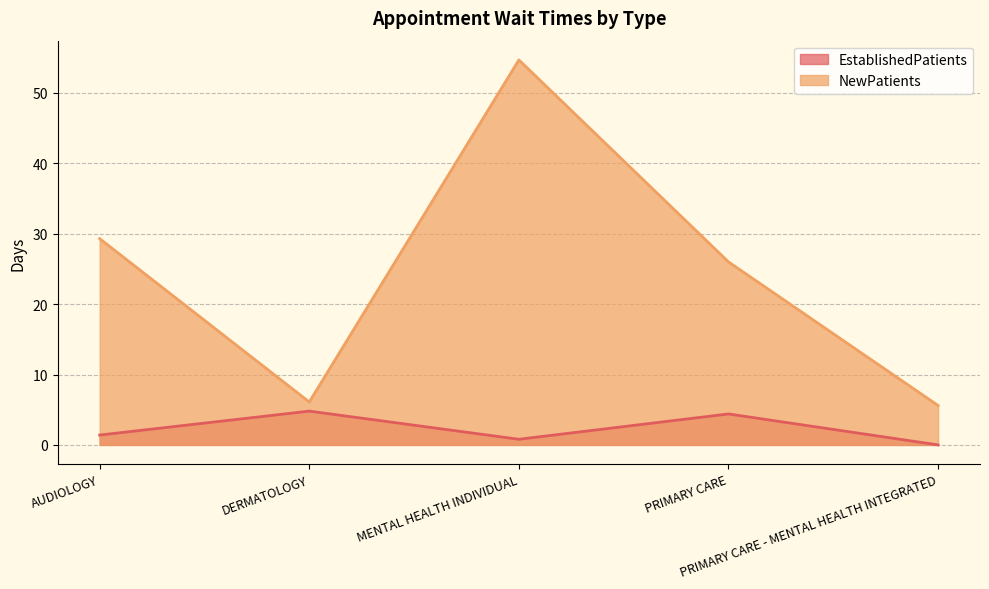

List the series in order of their overall mean, highest first.

NewPatients, EstablishedPatients